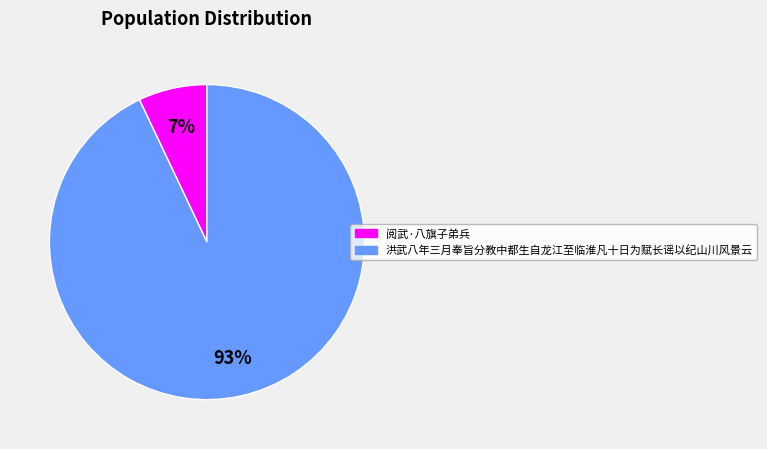

Rank the categories by value from highest to lowest.

洪武八年三月奉旨分教中都生自龙江至临淮凡十日为赋长谣以纪山川风景云, 阅武·八旗子弟兵